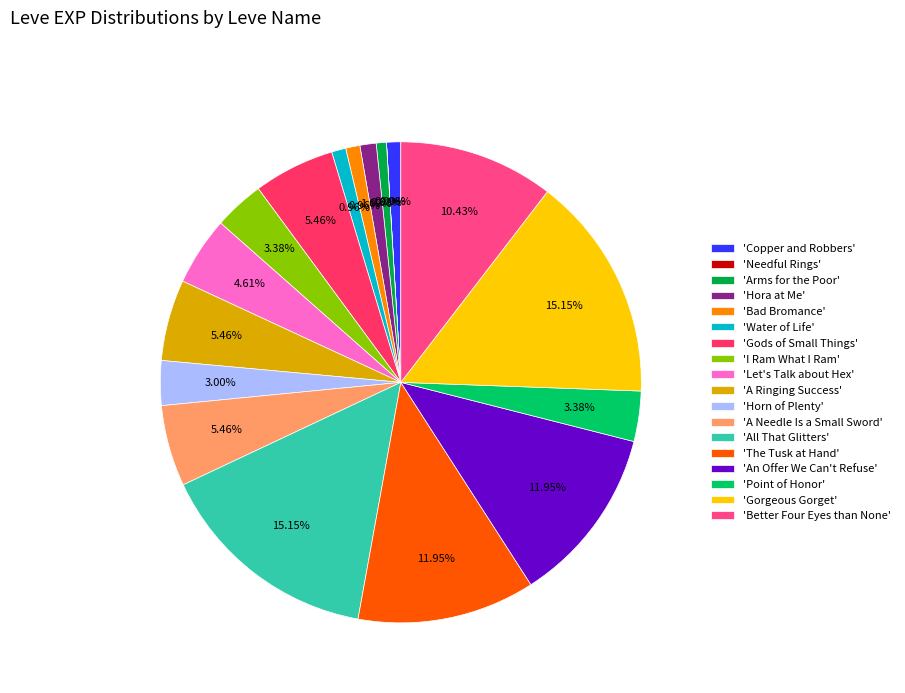

What is the largest slice in the pie chart?

All That Glitters